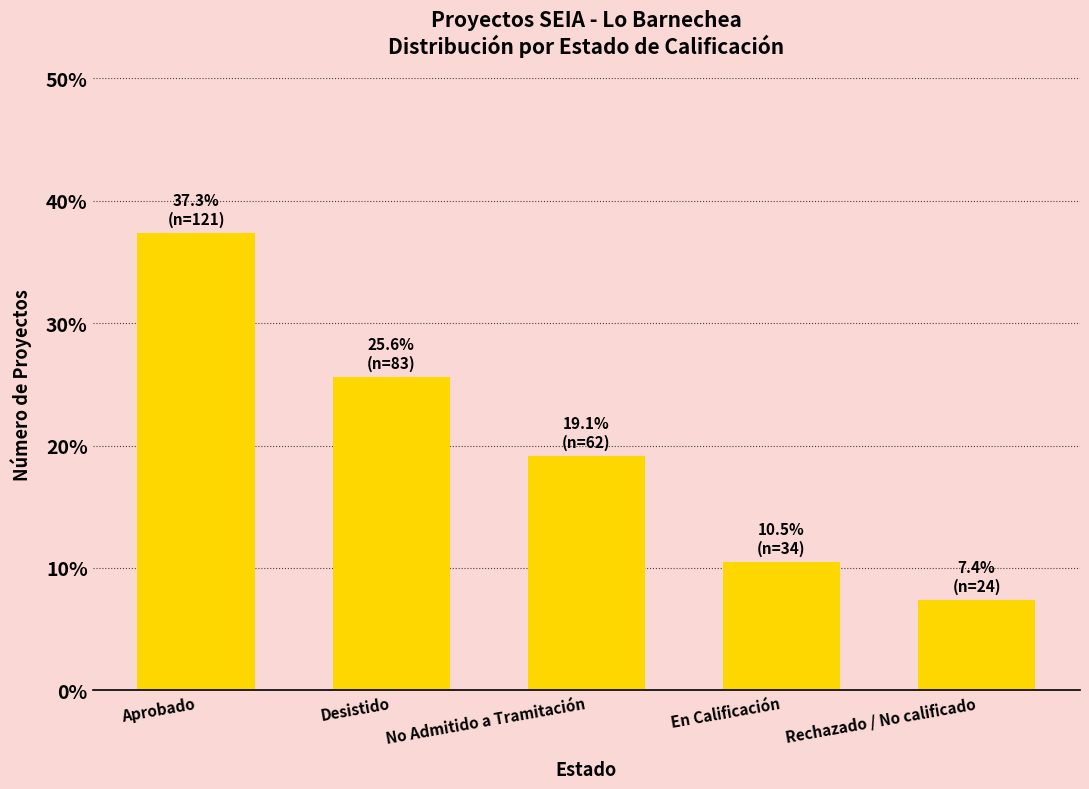

What value does the data have at No Admitido a Tramitación?

19.1